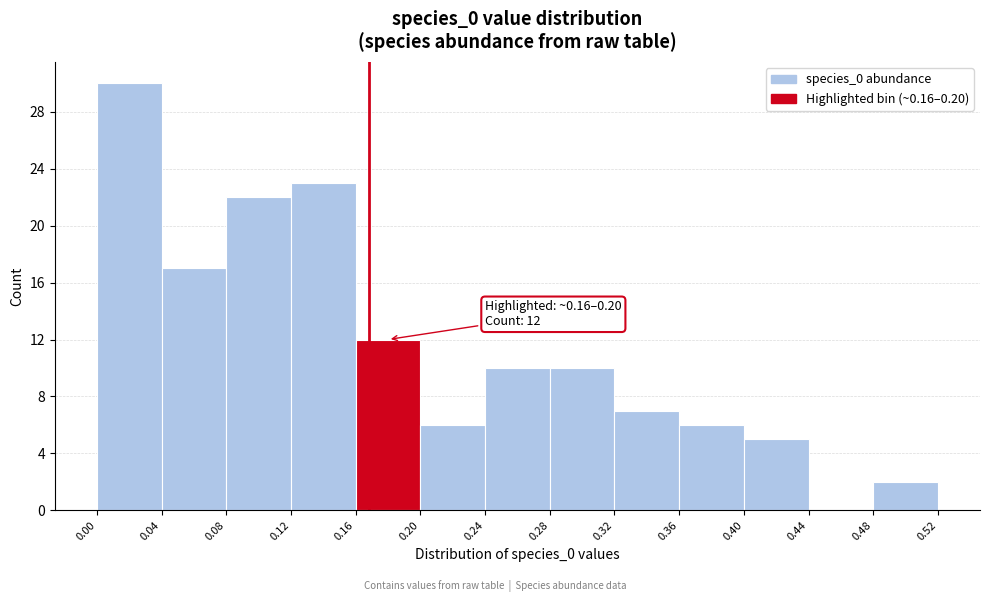

Over which range of the x-axis is the bar tallest?

0.00 to 0.04